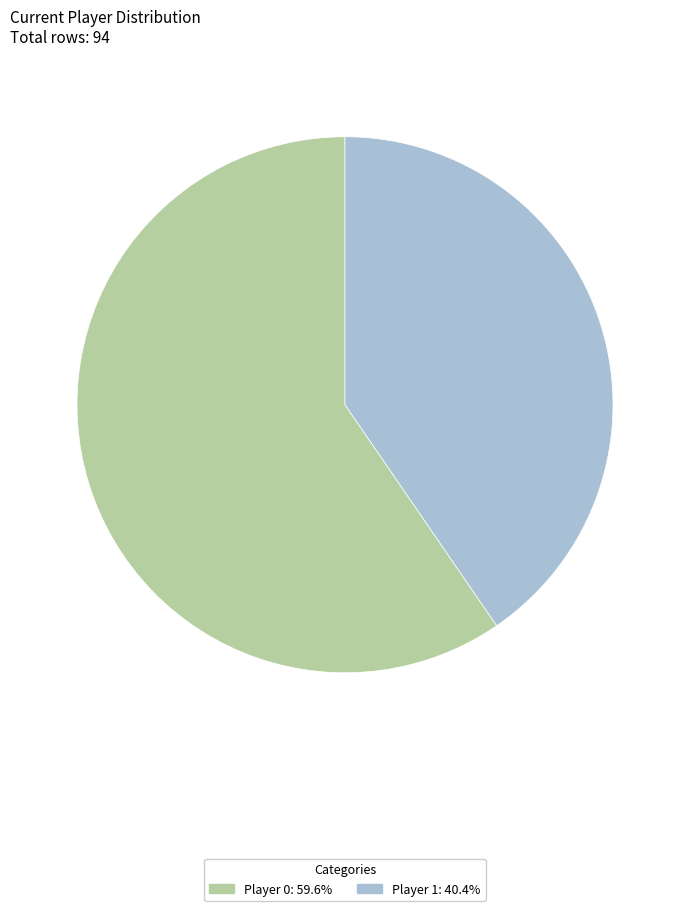

Is there a majority slice in this chart?

Yes